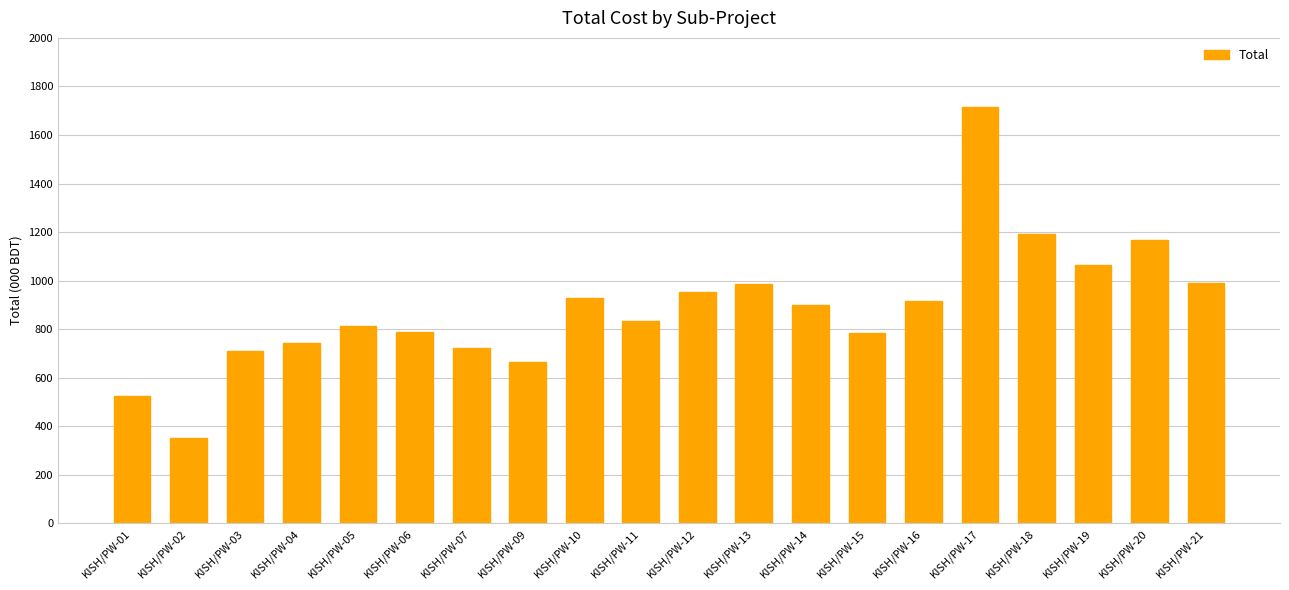

What value does the data have at KISH/PW-04?

742.0